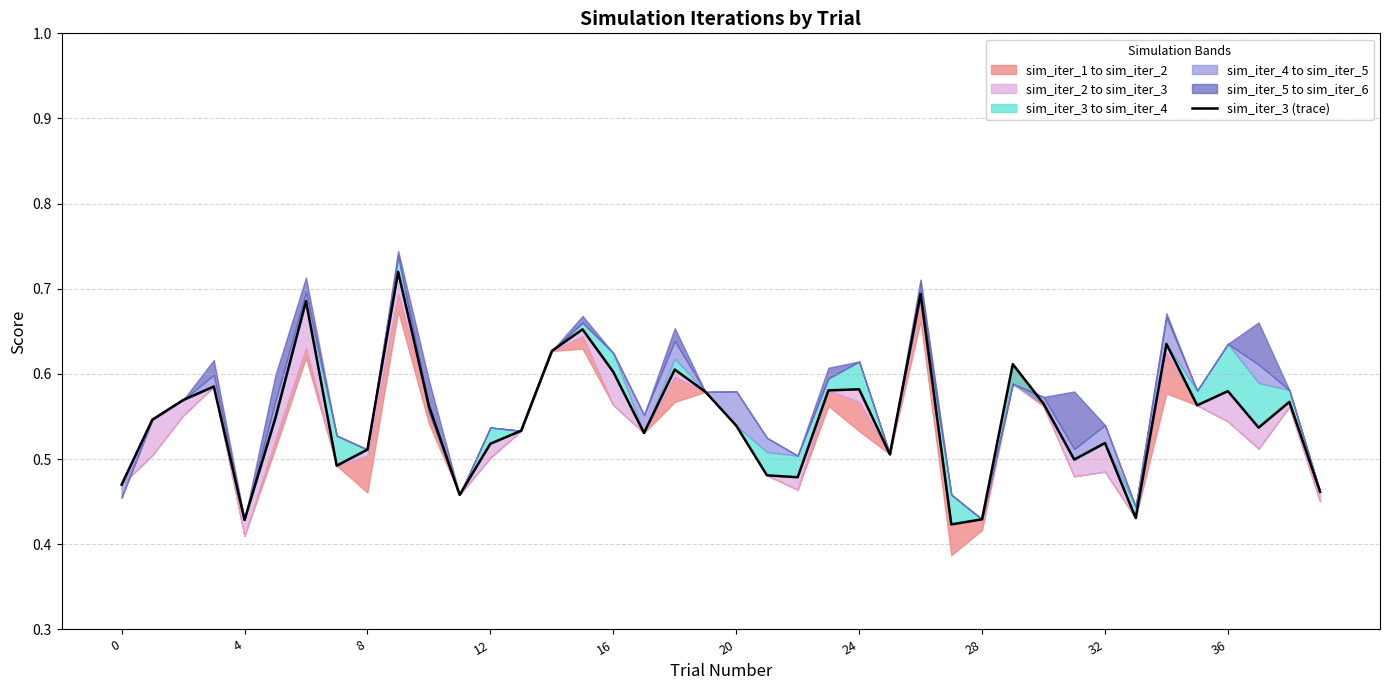

What is the difference between the second highest and minimum values?

0.3